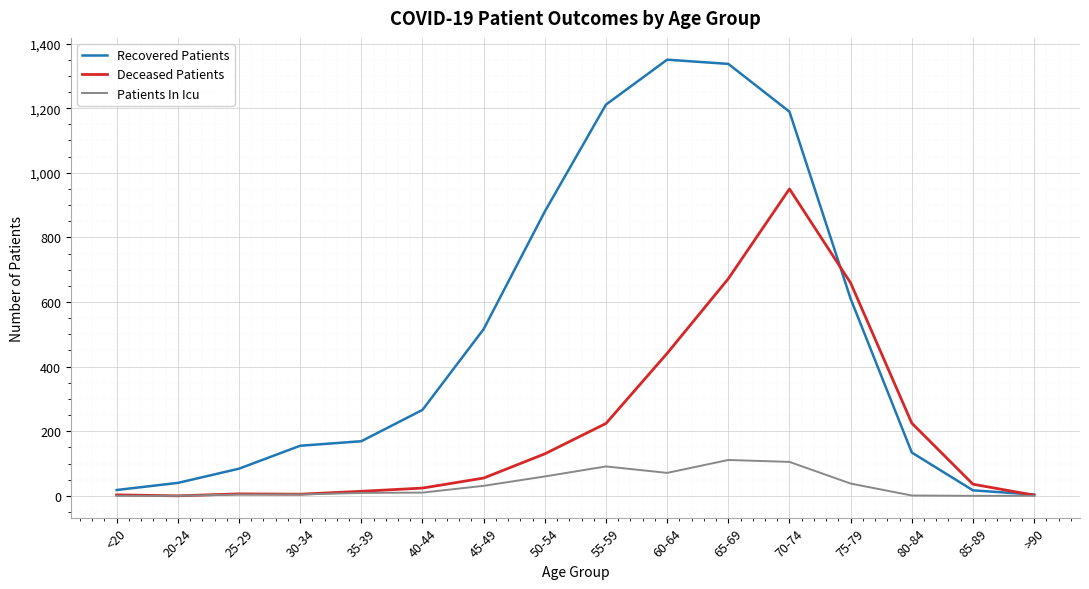

Which series has the largest range (max minus min)?

Recovered Patients